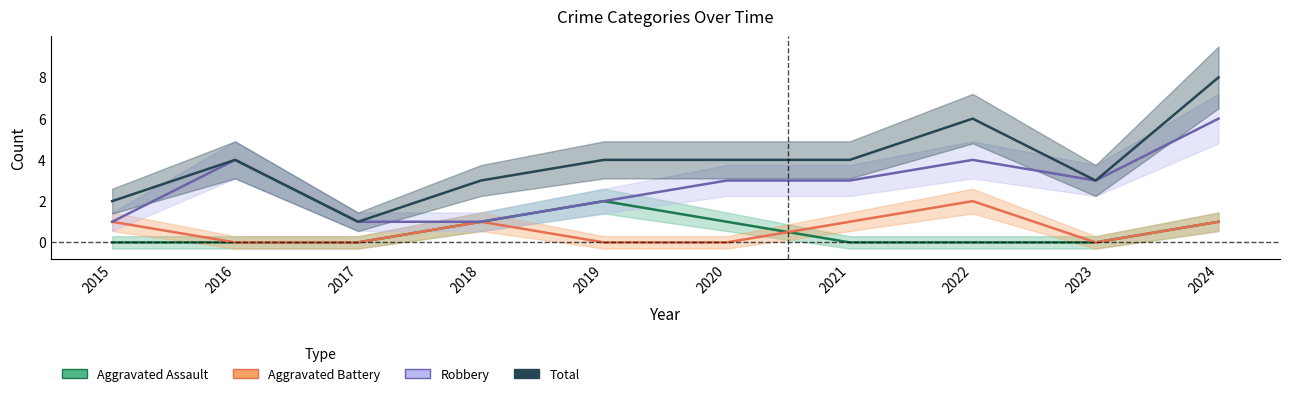

At how many categories does at least one series exceed 3?

6